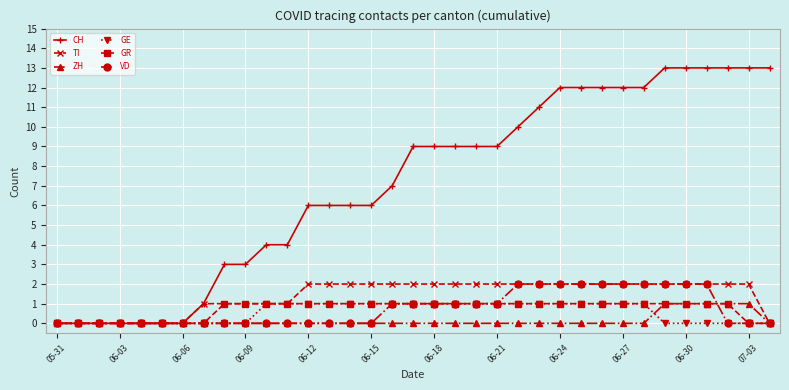

What is the maximum value shown in the chart?

13